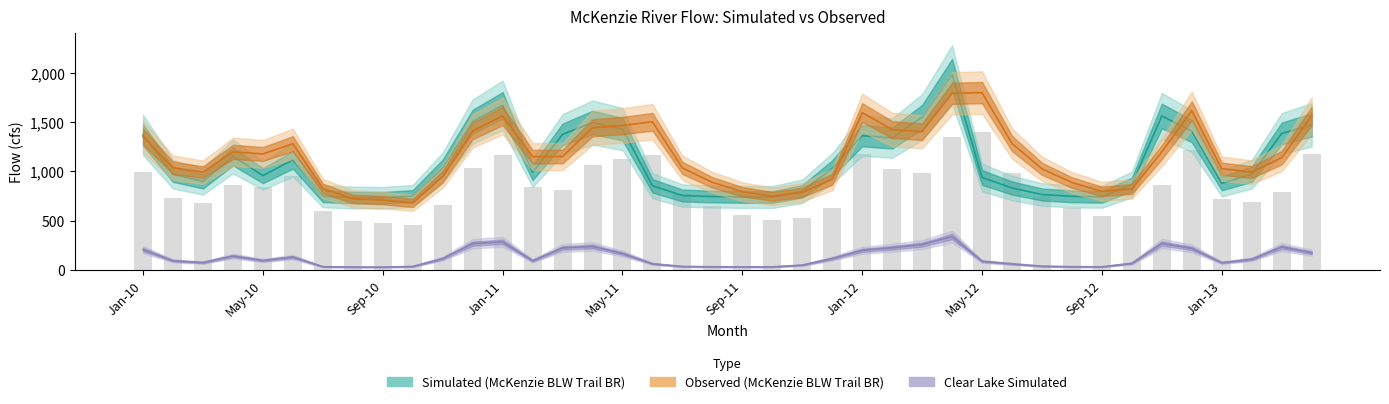

How many values in the Simulated series exceed 970?

20